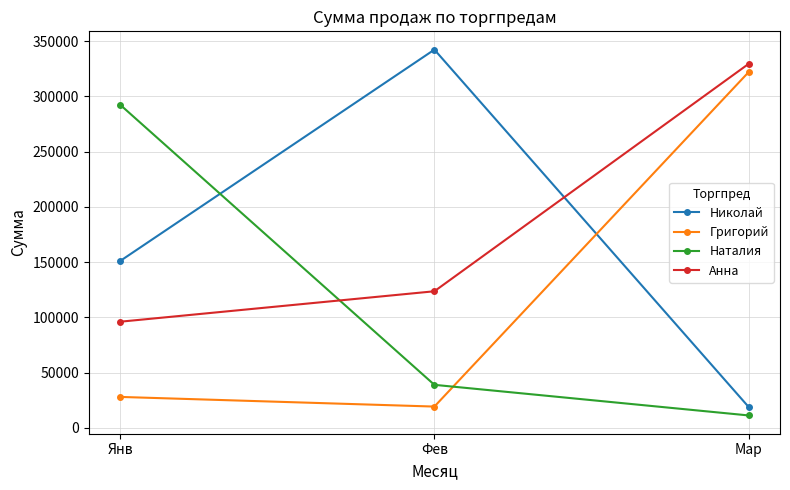

Does the chart have visible grid lines?

Yes